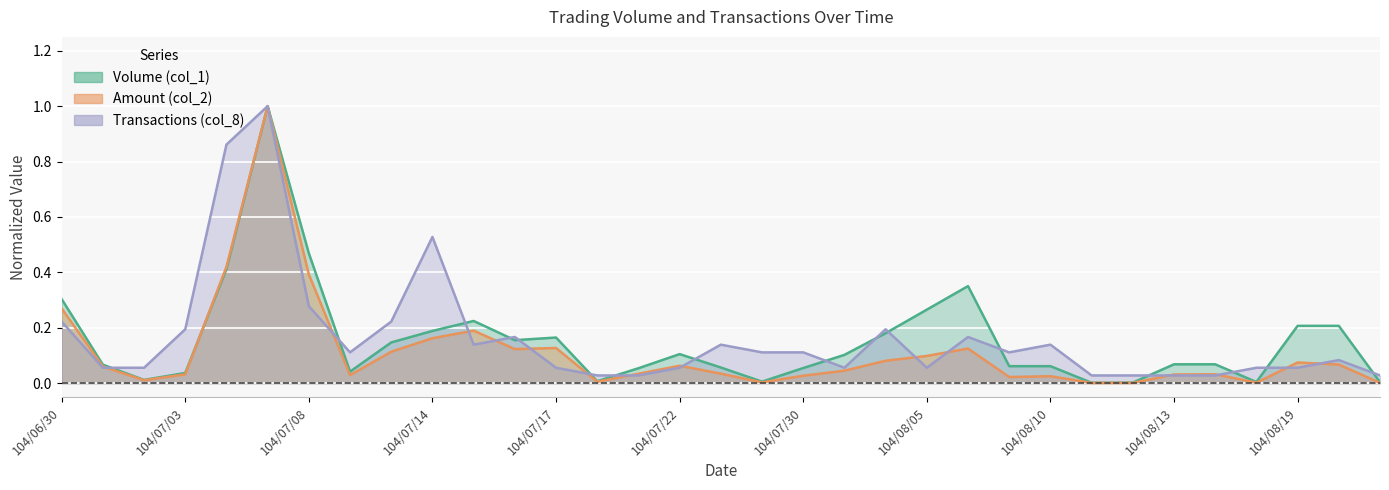

How many lines are shown in the chart?

3